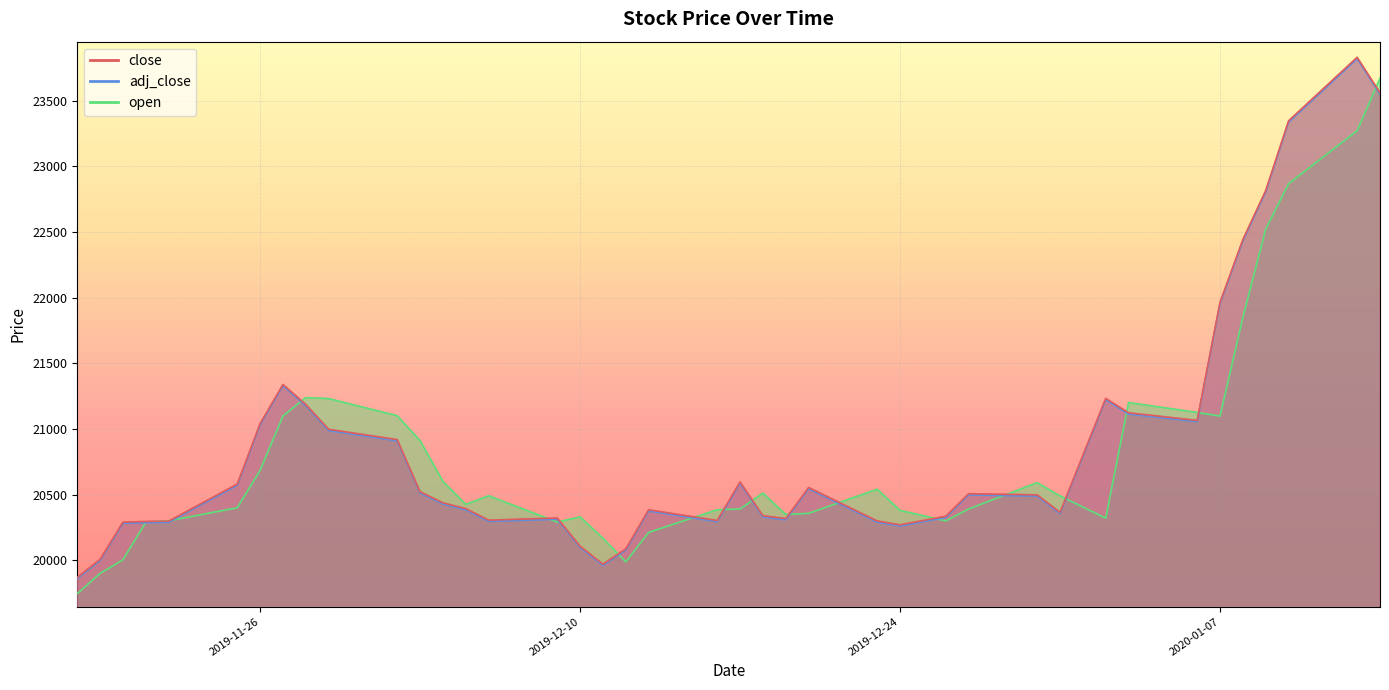

How many data points in close are above 20497?

20